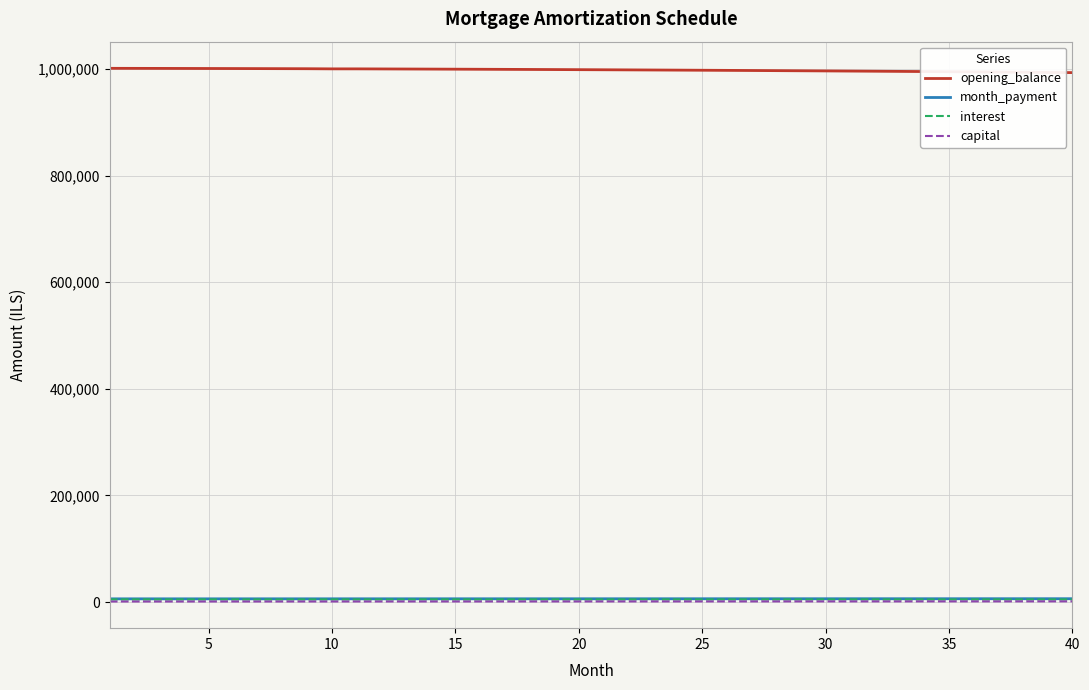

How many distinct data groups are displayed?

4